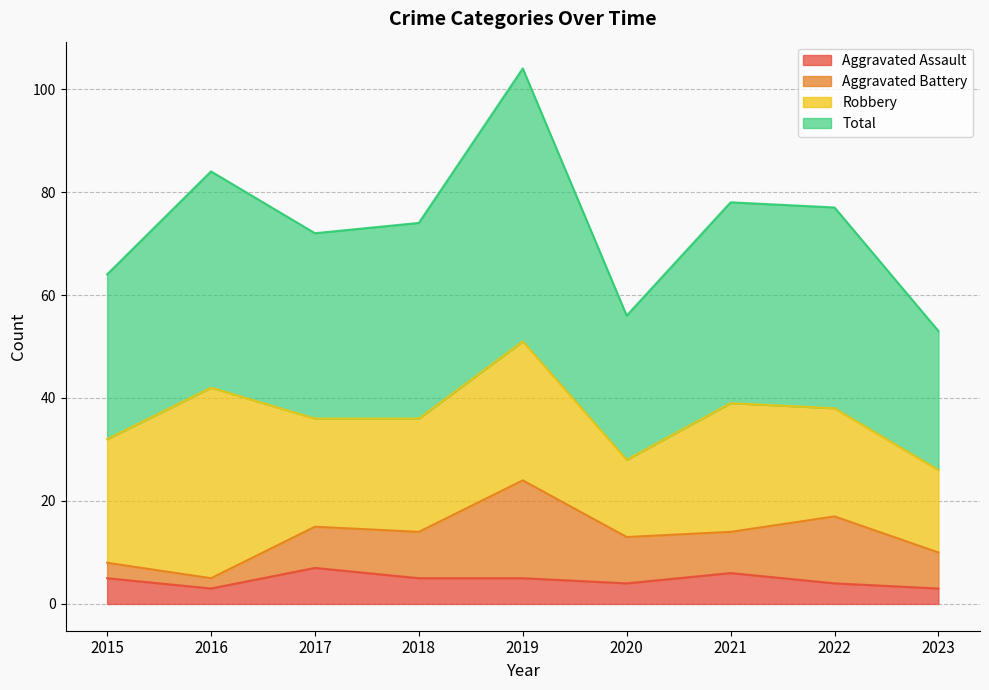

What is the maximum value for Aggravated Assault?

7